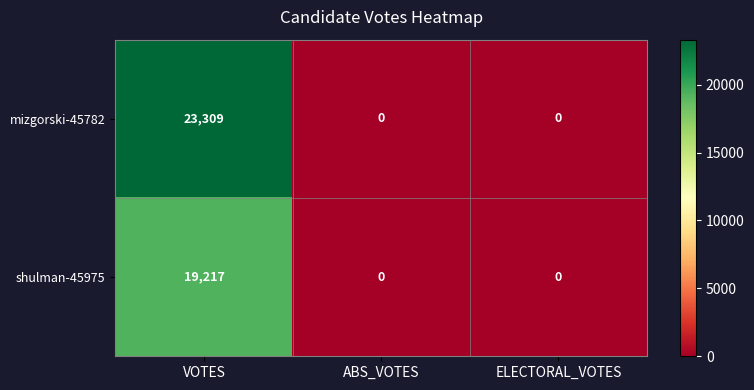

What is the maximum value shown in the chart?

23309